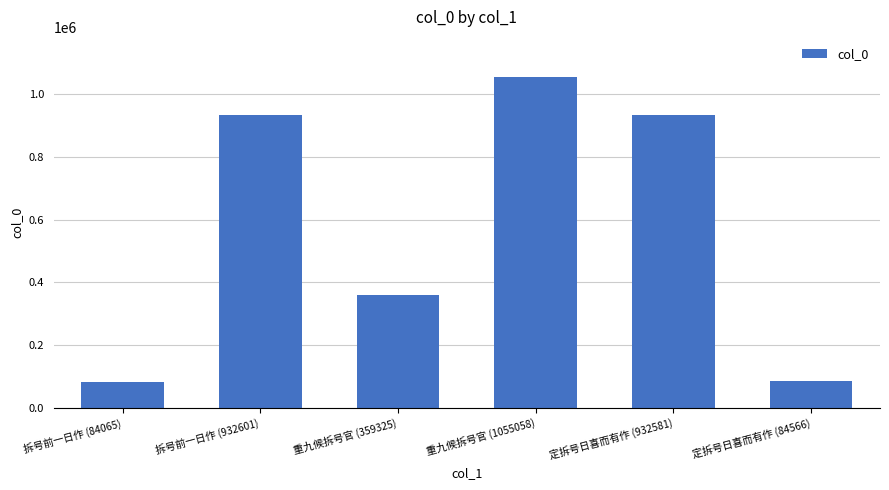

What is the average value?

574699